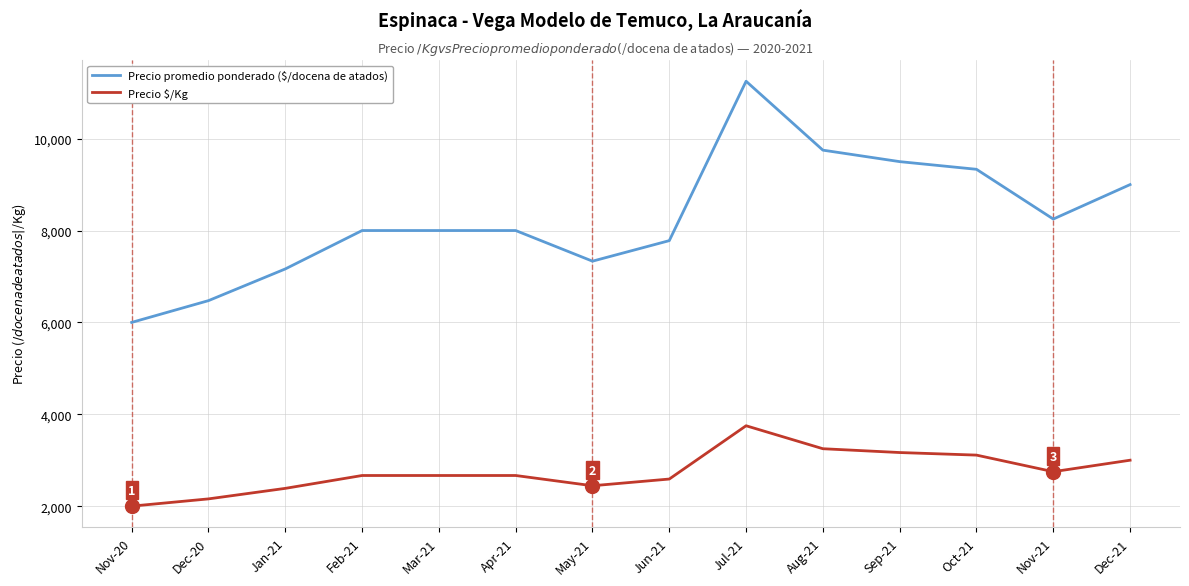

At which category does the chart reach its peak across all series?

Jul-21